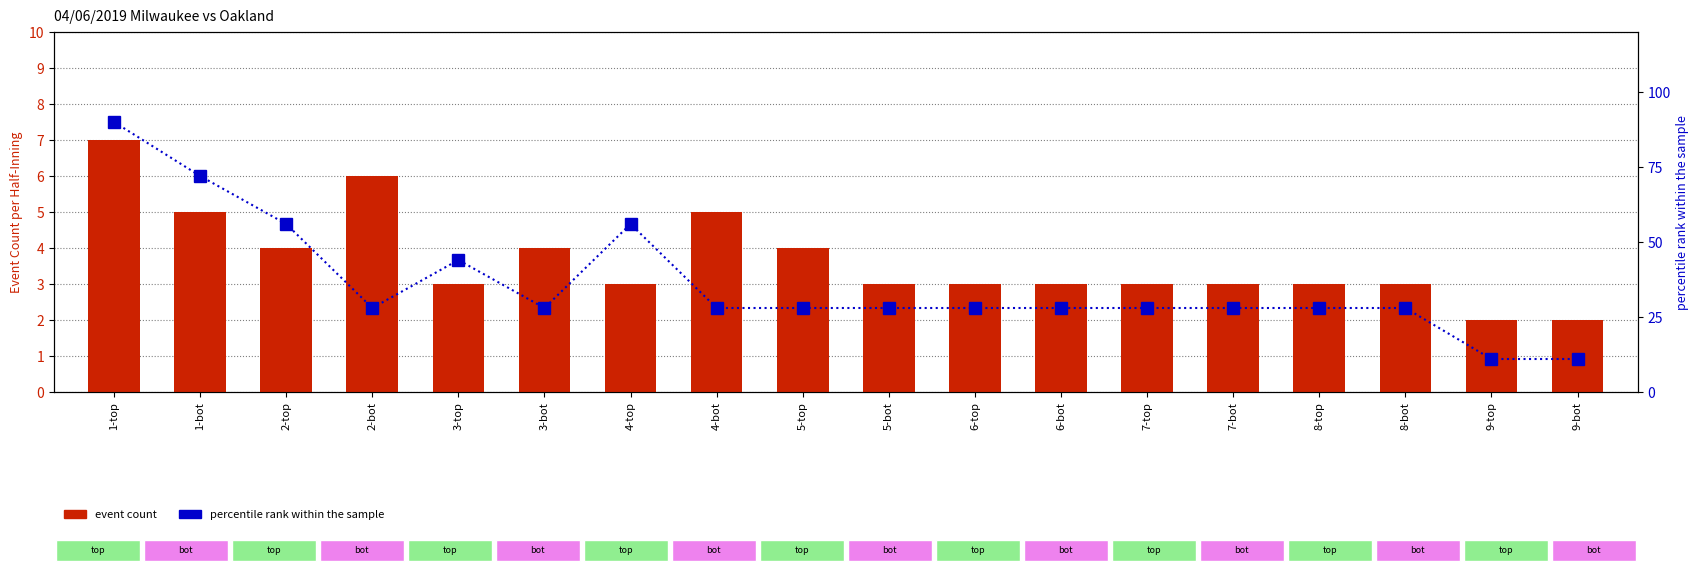

How many groups of bars are there?

18